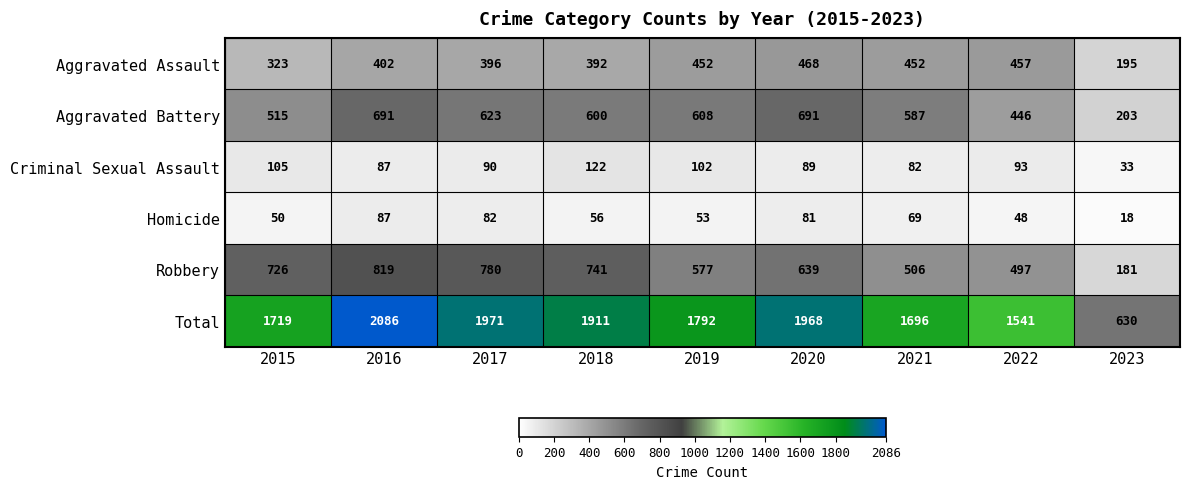

Which series has the largest total across all categories?

Total